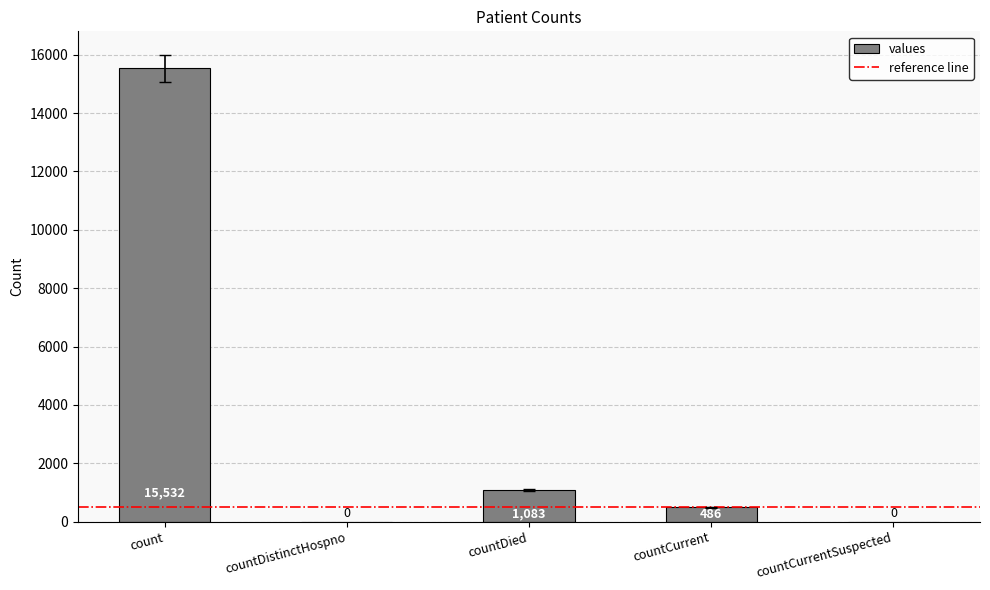

True or false: the data shows 15532 at count.

True